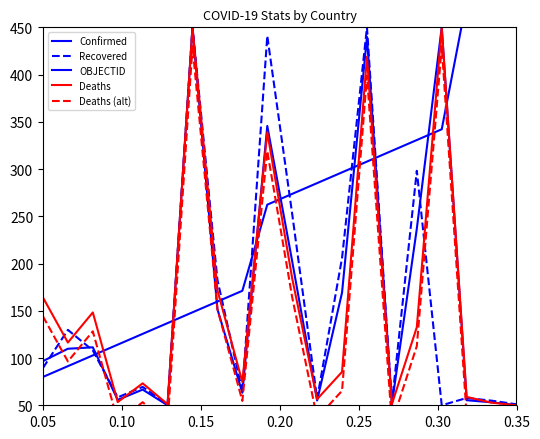

What is the difference between the maximum and minimum values in the OBJECTID series?

400.0